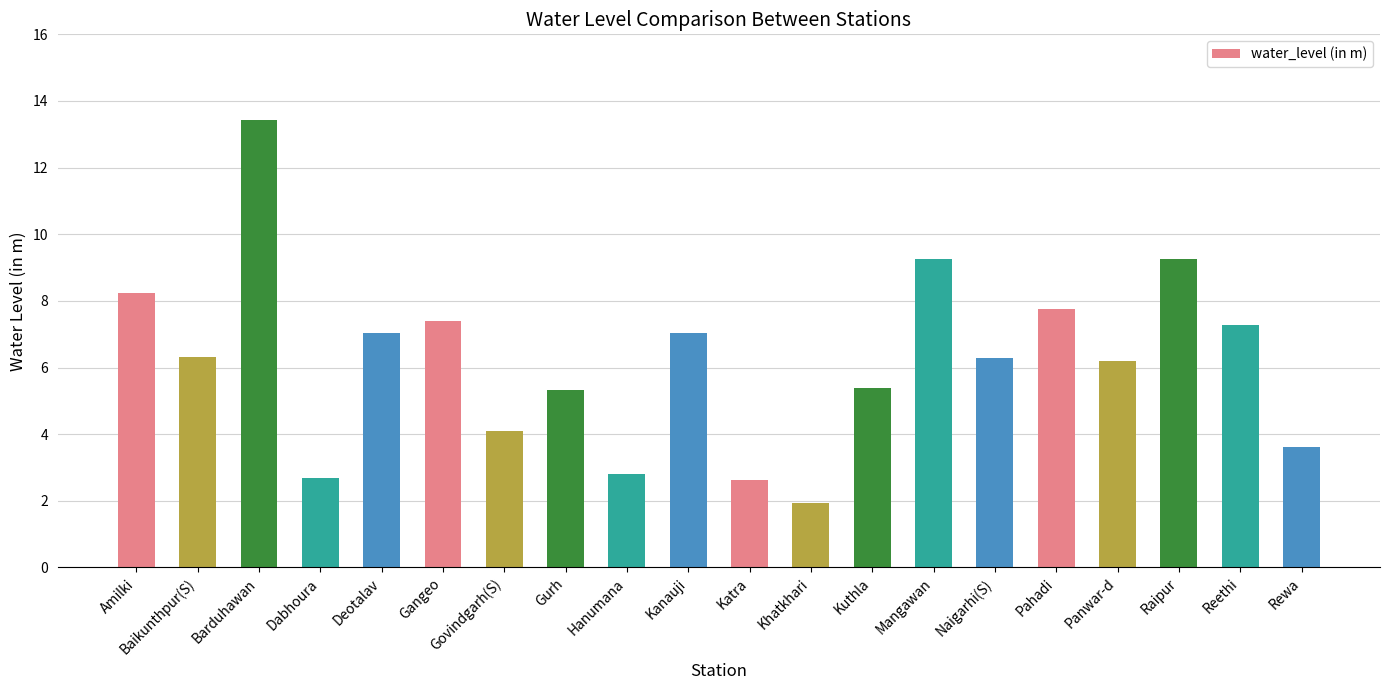

What is the ratio of the value at Panwar-d to the value at Pahadi?

0.8